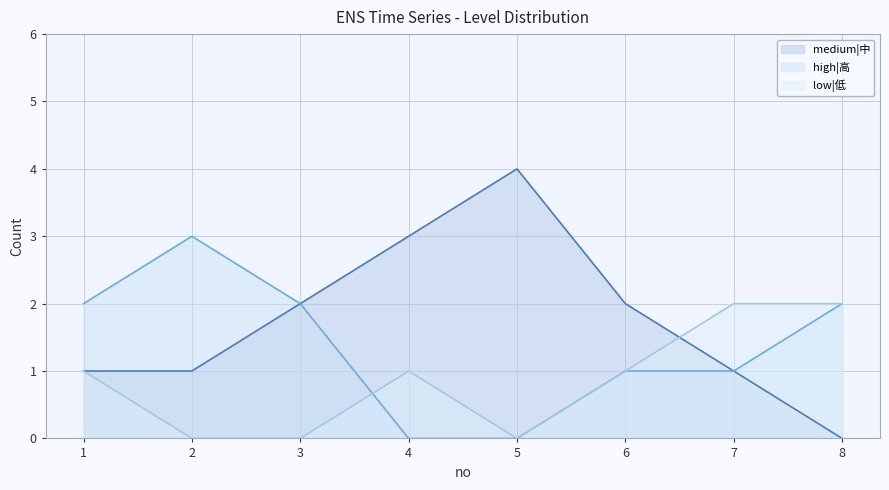

What is the spread (max minus min) of values at 7?

1